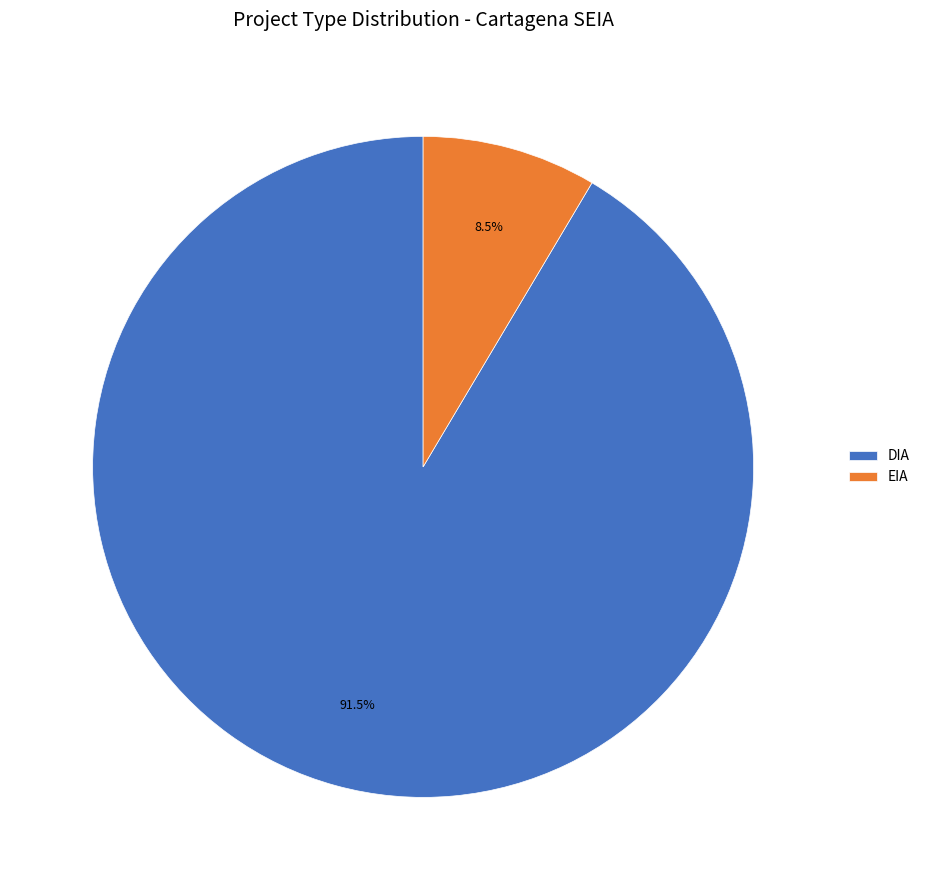

Does EIA represent more than half of the total?

No